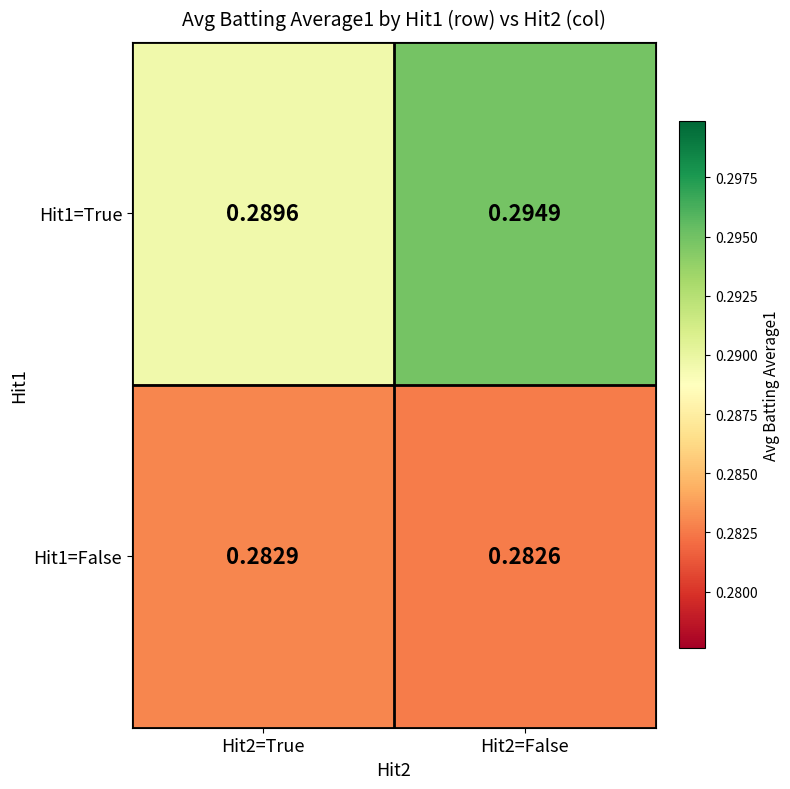

Is the value of Hit1=False at Hit2=False greater than the value of Hit1=True at Hit2=False?

No